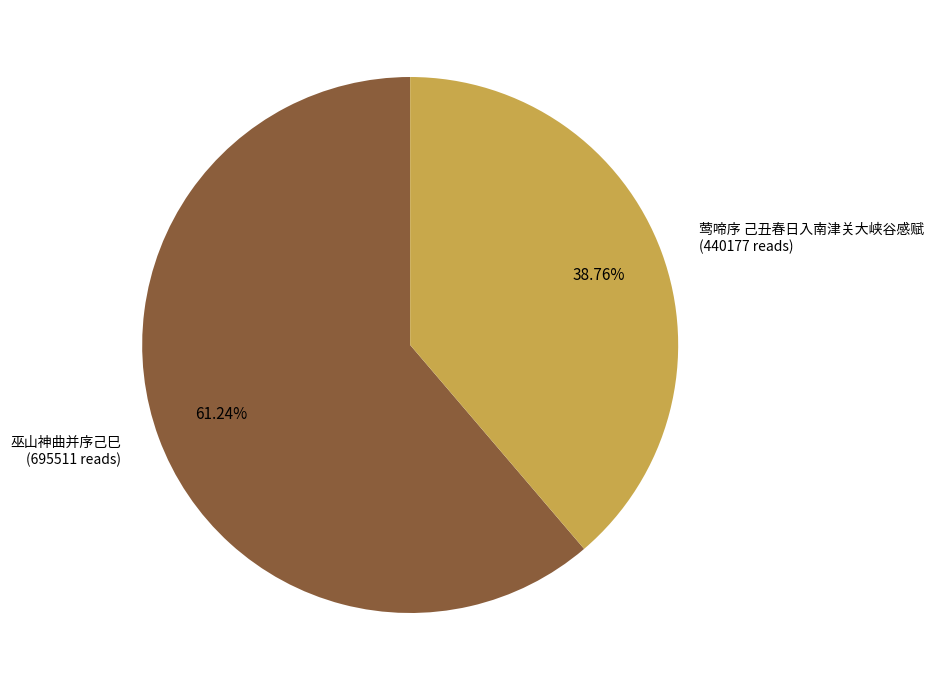

Is the sum of 莺啼序 己丑春日入南津关大峡谷感赋 and 巫山神曲并序己巳 greater than half?

Yes